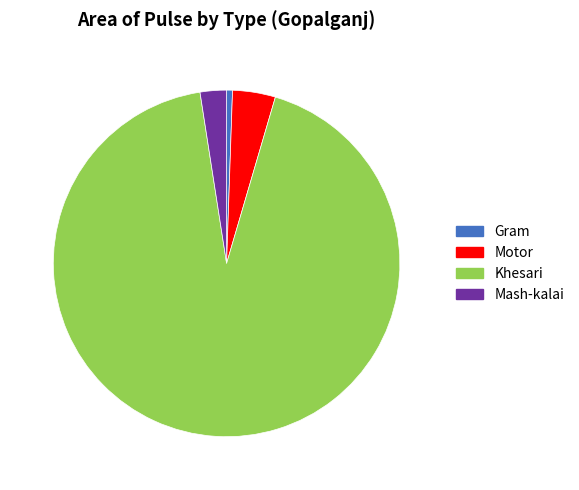

Between Mash-kalai and Gram, which is larger?

Mash-kalai